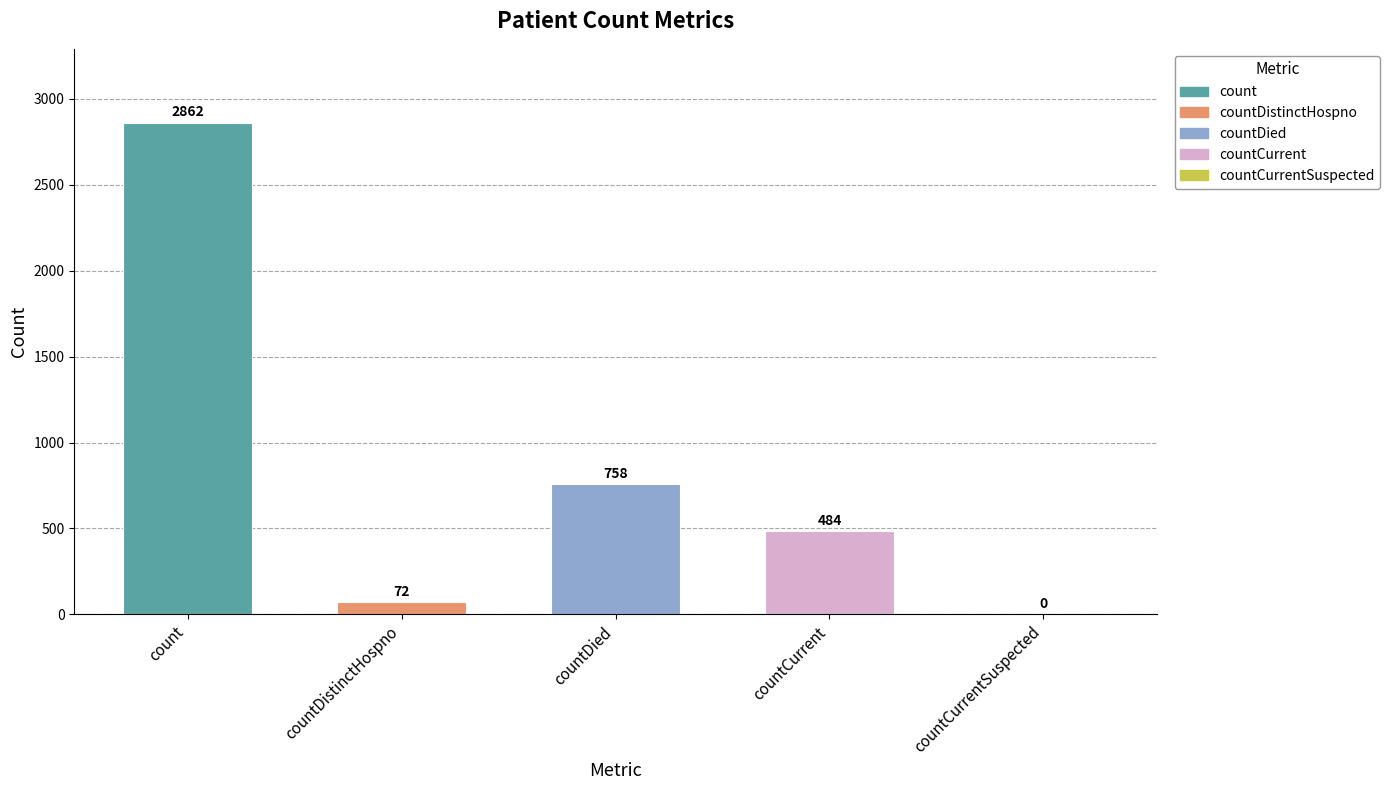

What is the change in value from countDistinctHospno to countCurrentSuspected?

-72